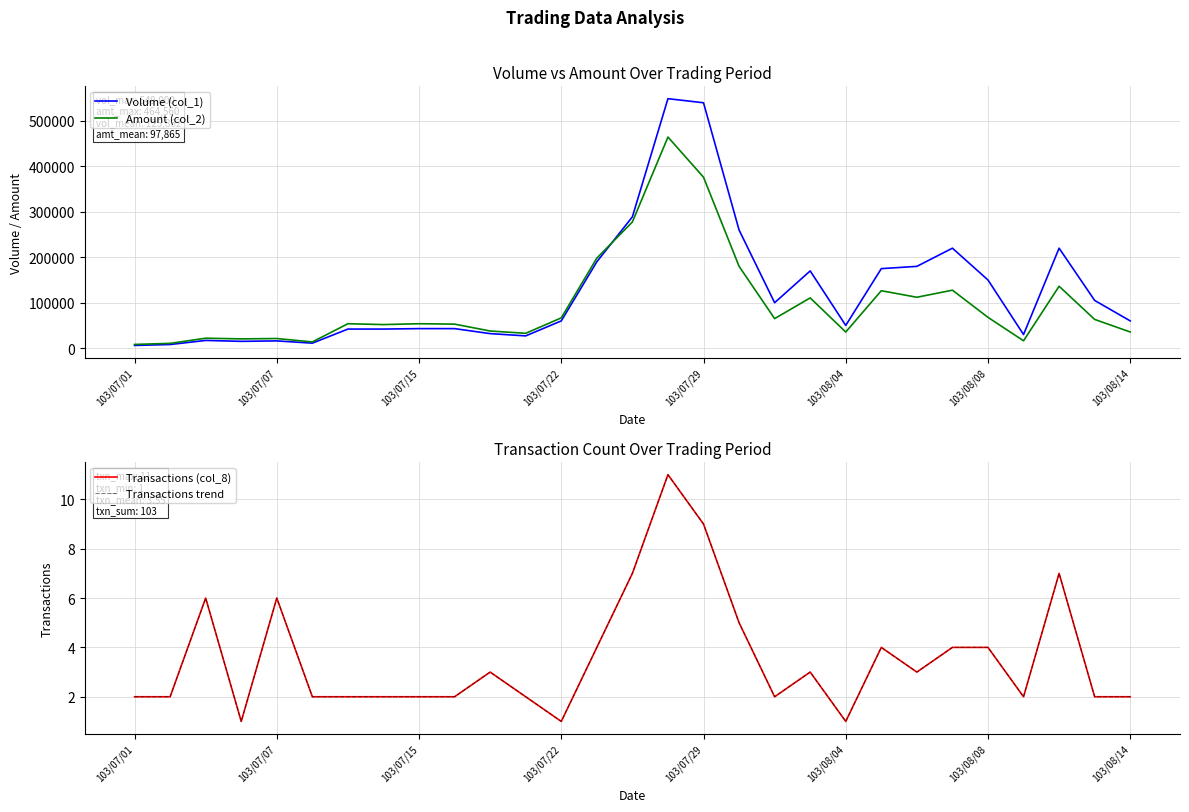

What are all the series names shown in the legend?

Volume (col_1), Amount (col_2), Transactions (col_8), Transactions trend